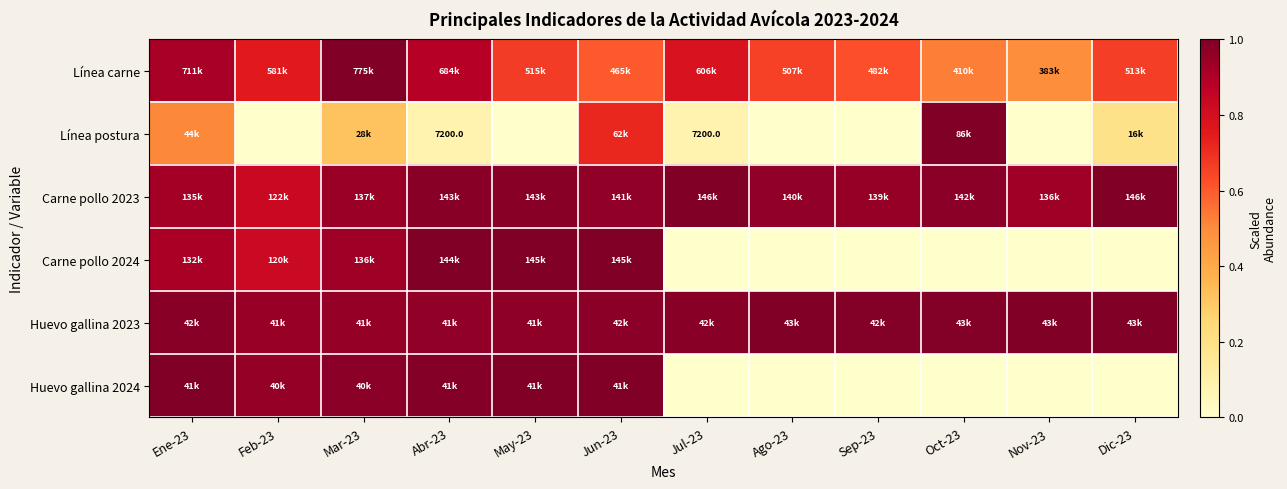

Is it true that Carne pollo 2024 equals 0.6 at May-23?

False